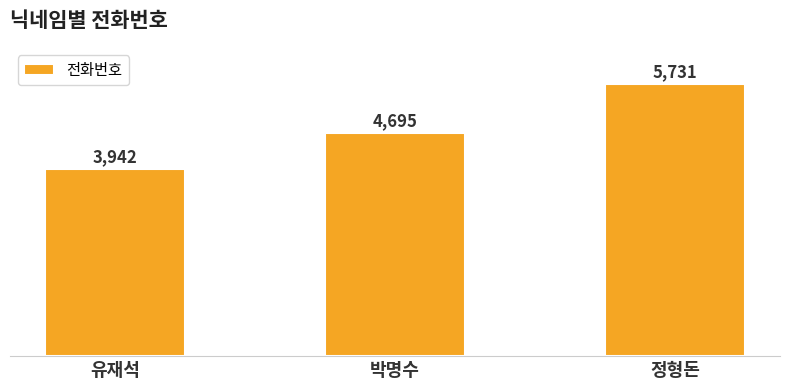

List the labels in order of value, smallest first.

유재석, 박명수, 정형돈